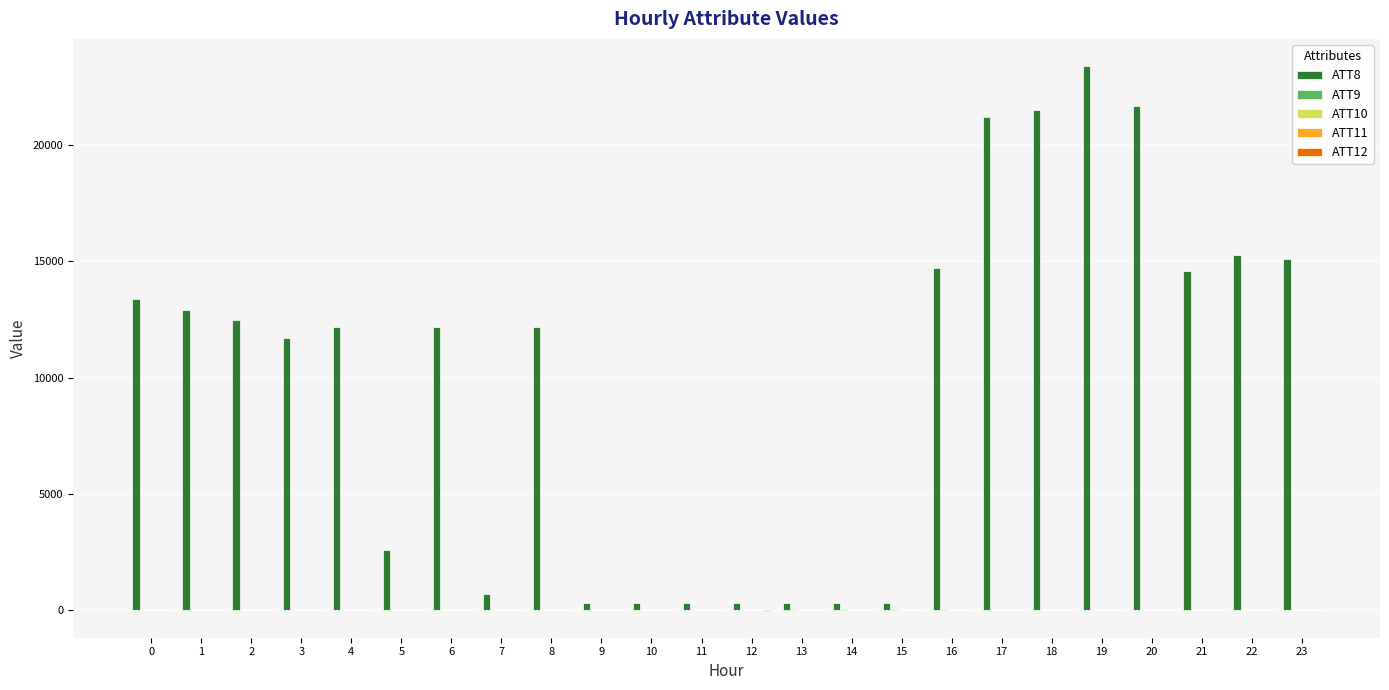

Which series has the largest total across all categories?

ATT8